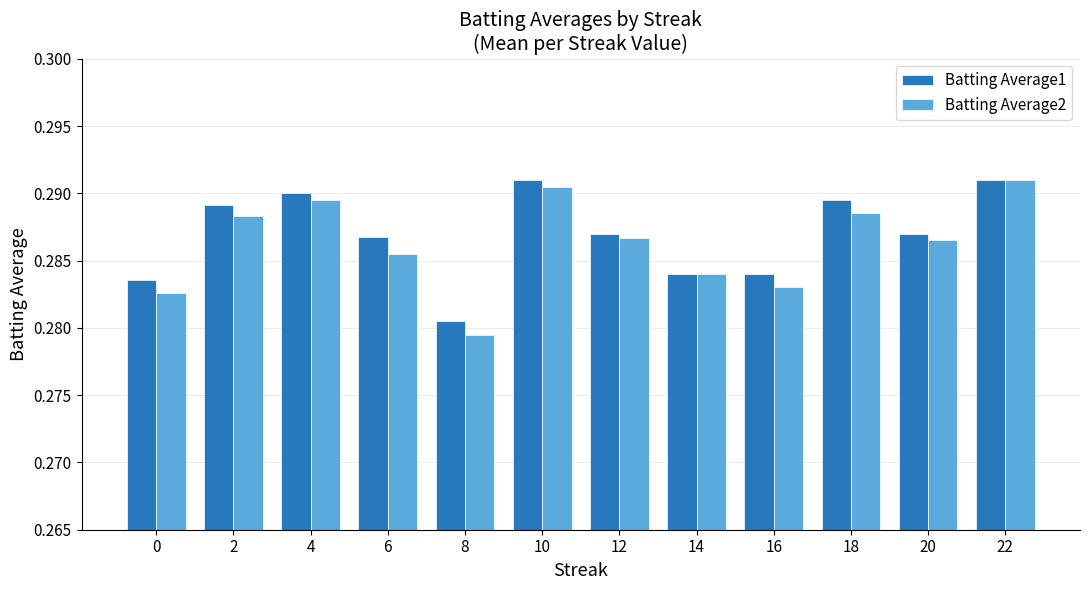

Is it true that Batting Average1 equals 0.4 at 22?

False